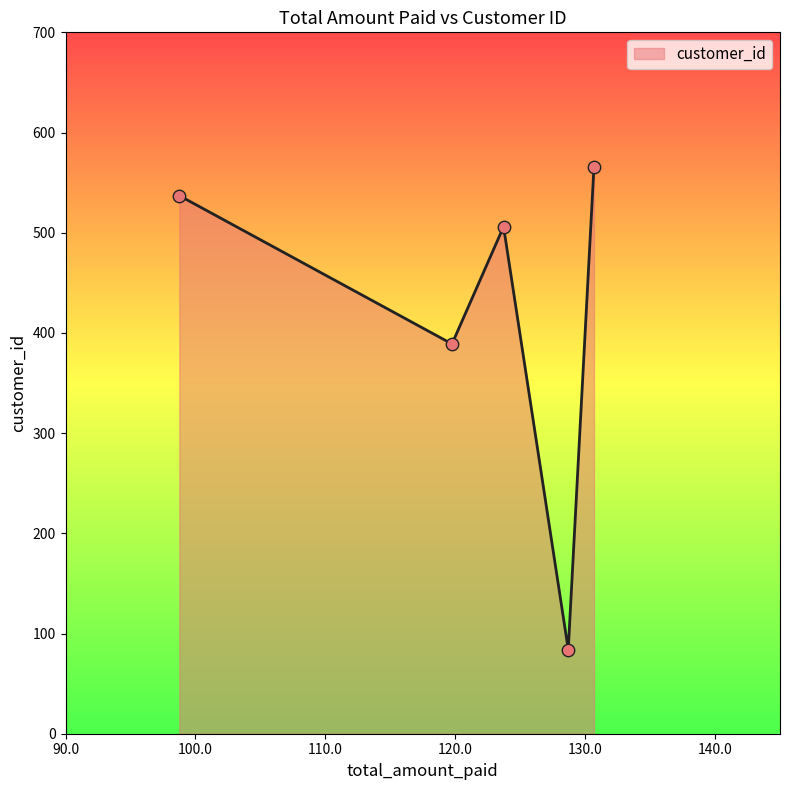

True or false: the data has more than 0 interior local peaks.

True